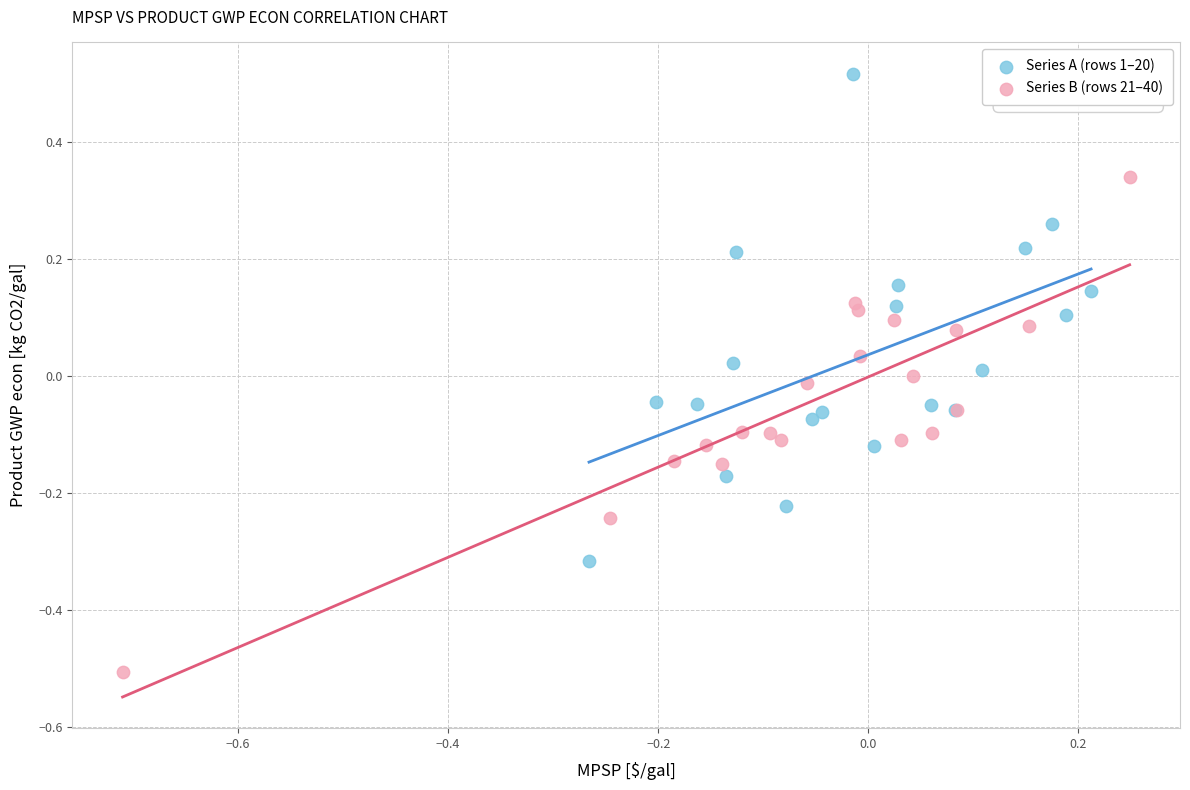

Which series contains the lowest Y value?

Series B (rows 21–40)